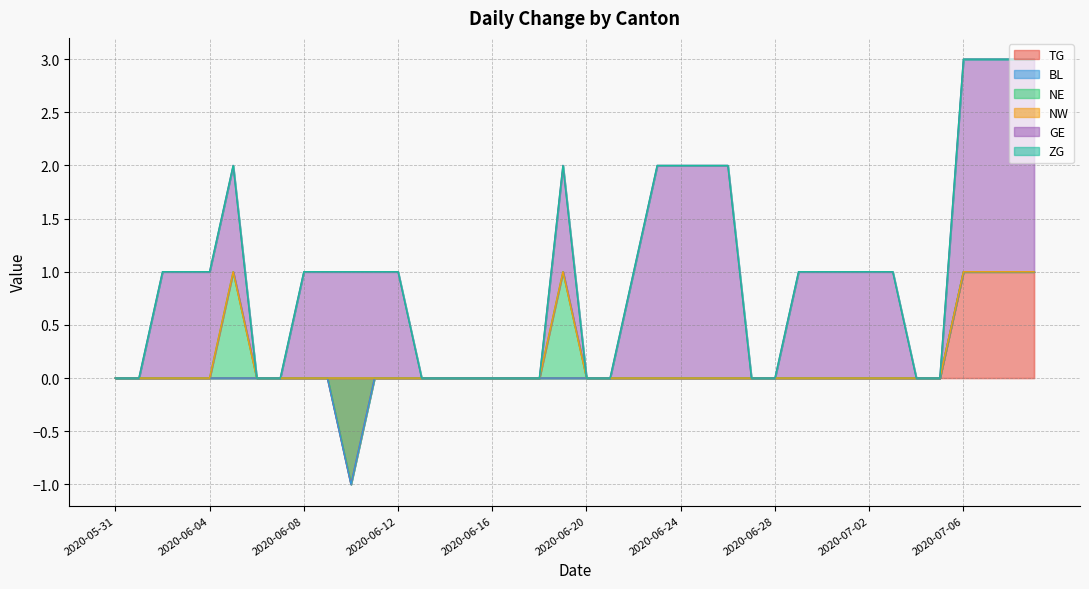

Count the number of categories in the chart.

40